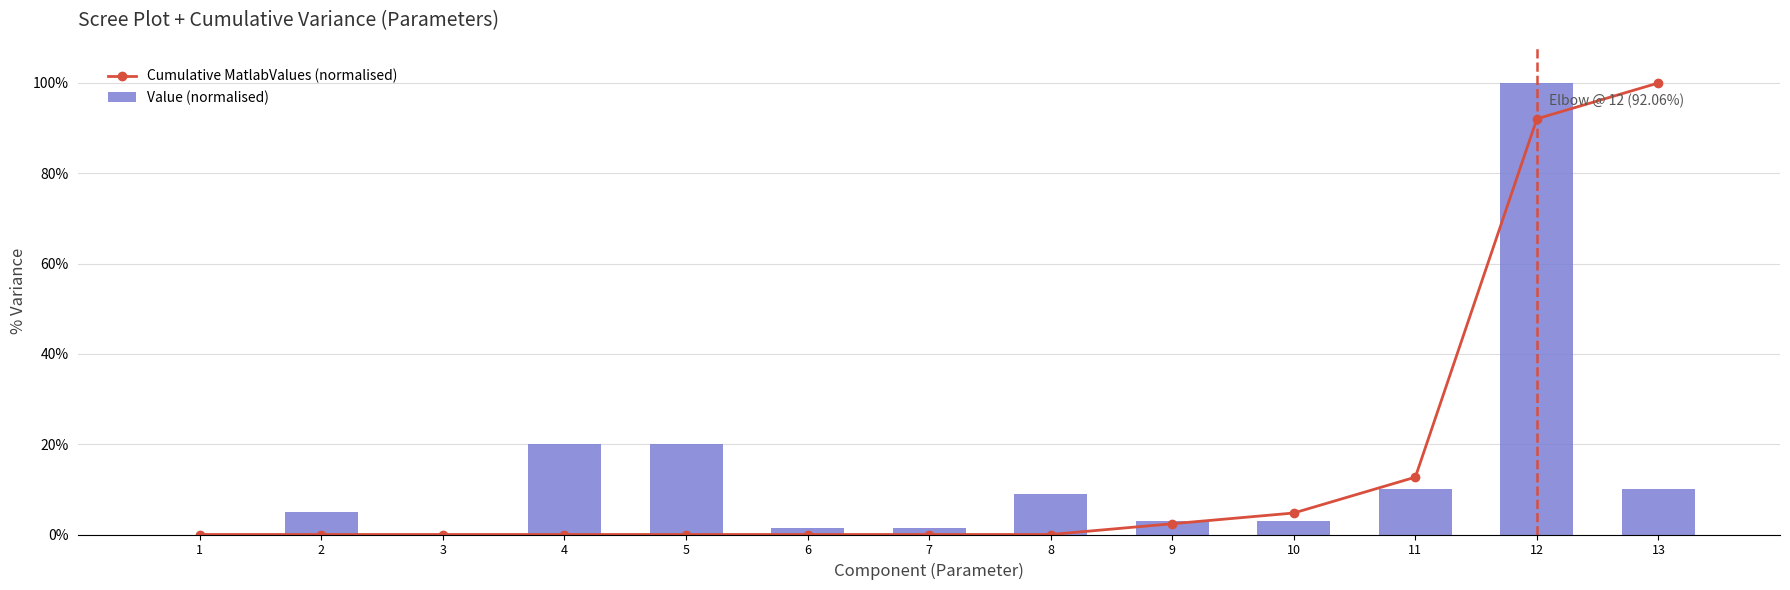

List the labels in order of Value (normalised) value, largest first.

12, 4, 5, 11, 13, 8, 2, 9, 10, 6, 7, 3, 1